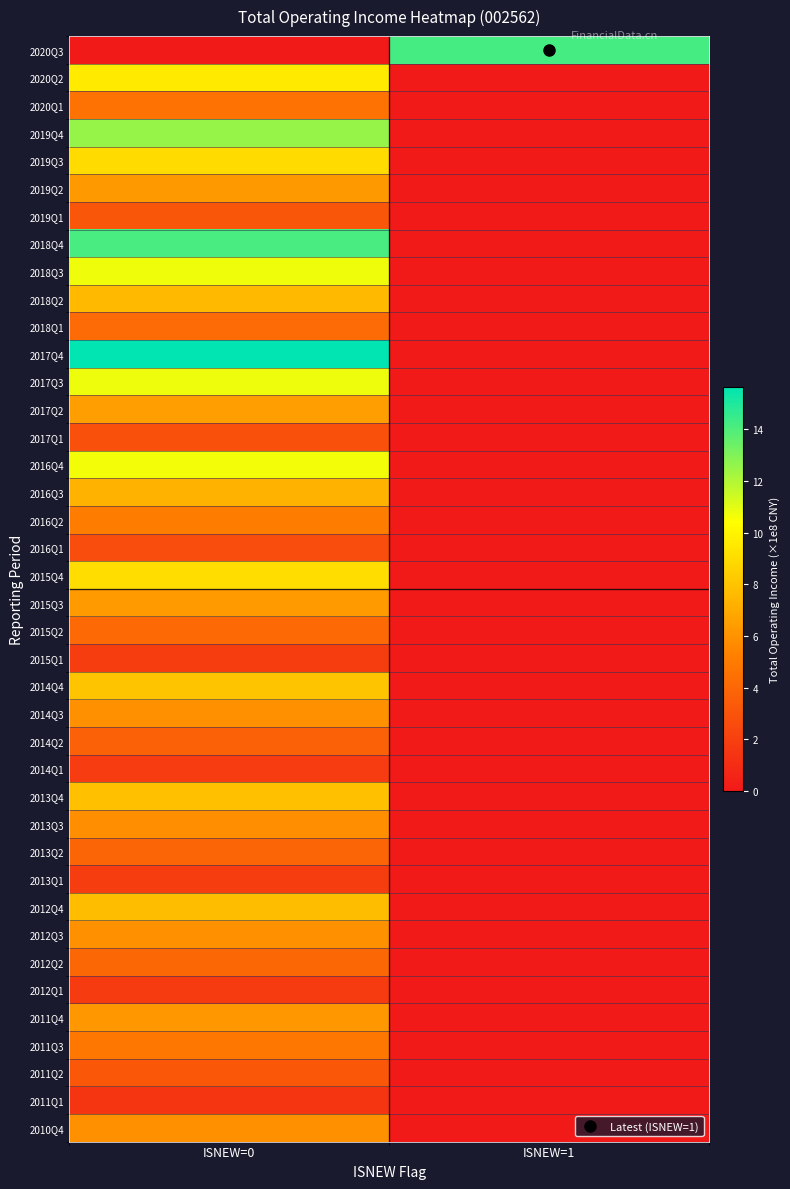

What is the spread (max minus min) of values at ISNEW=1?

14.2